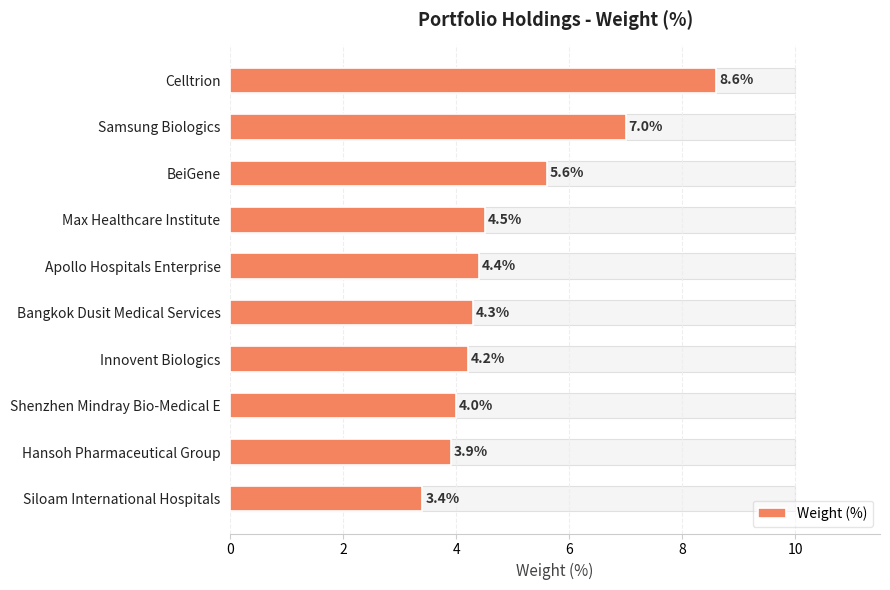

True or false: the data shows 7.9 at BeiGene.

False